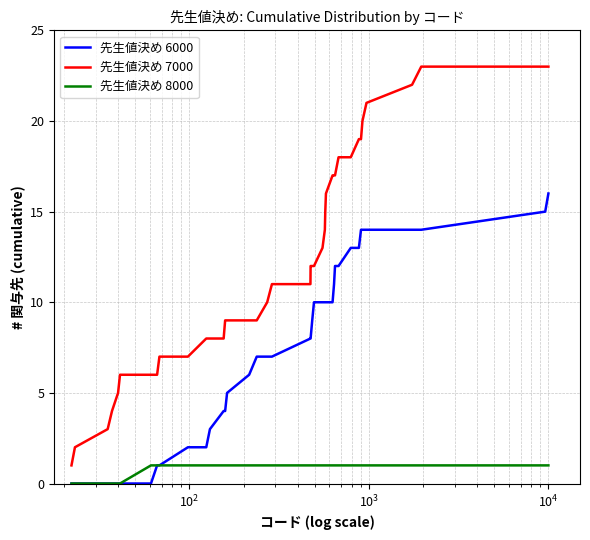

True or false: 先生値決め 6000 and 先生値決め 7000 intersect in this chart.

False